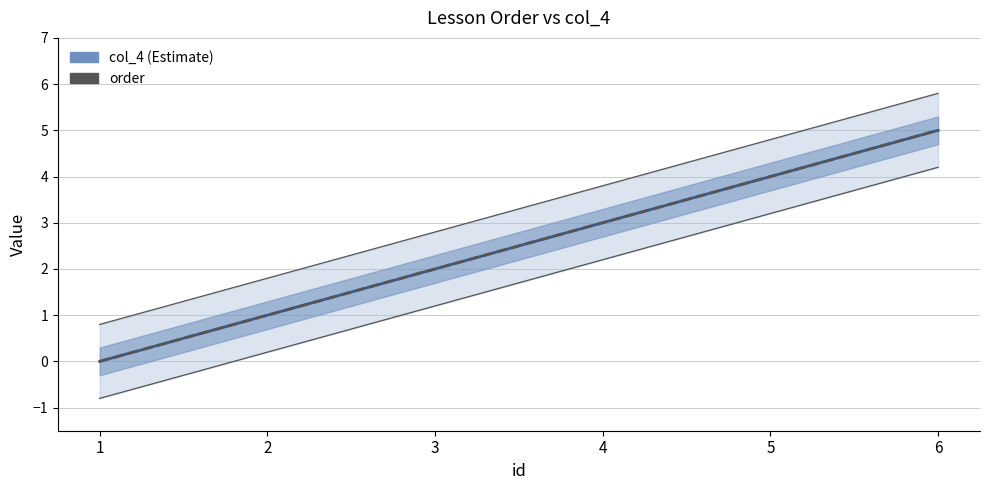

What is the difference between the maximum and minimum values in the col_4 series?

5